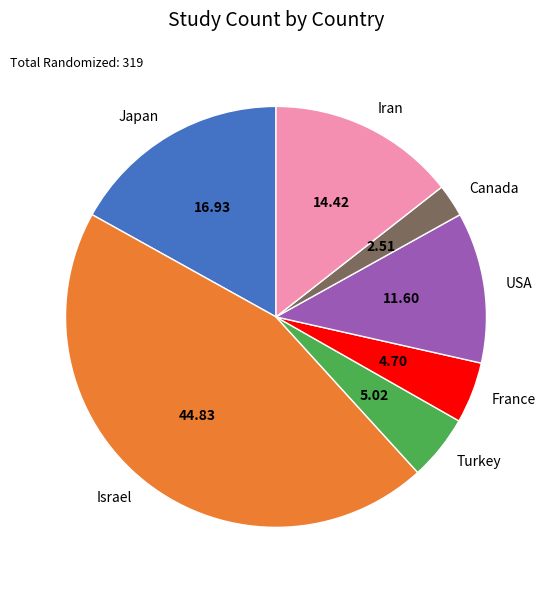

Which slice is the smallest?

Canada